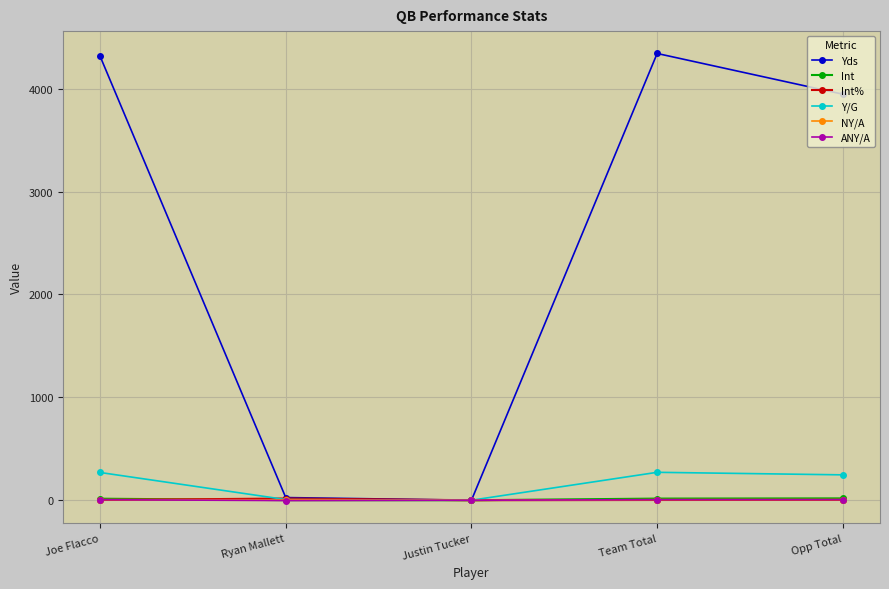

What are all the series names shown in the legend?

Yds, Int, Int%, Y/G, NY/A, ANY/A